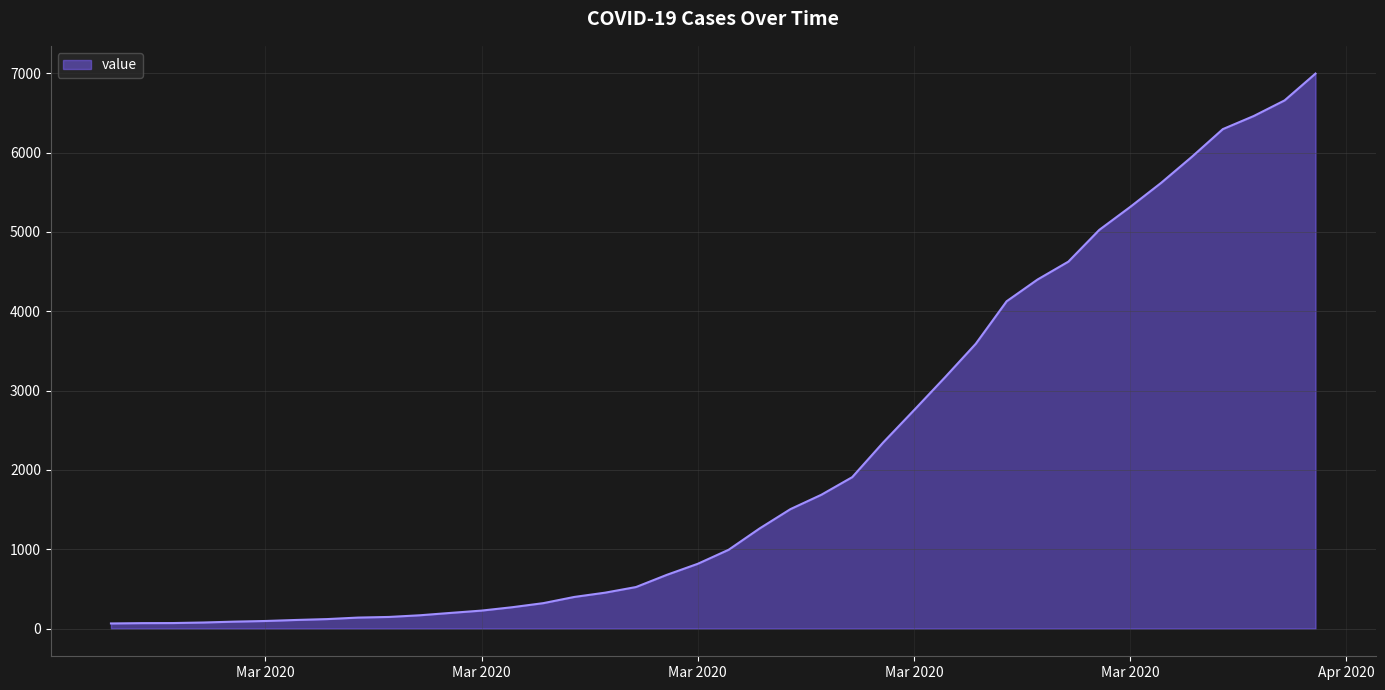

How many categories are shown in the chart?

40